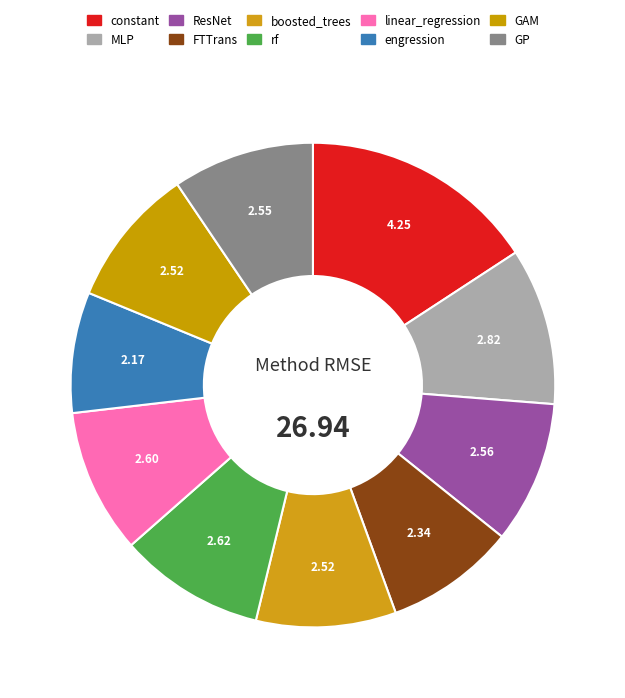

How many slices are in this pie chart?

10